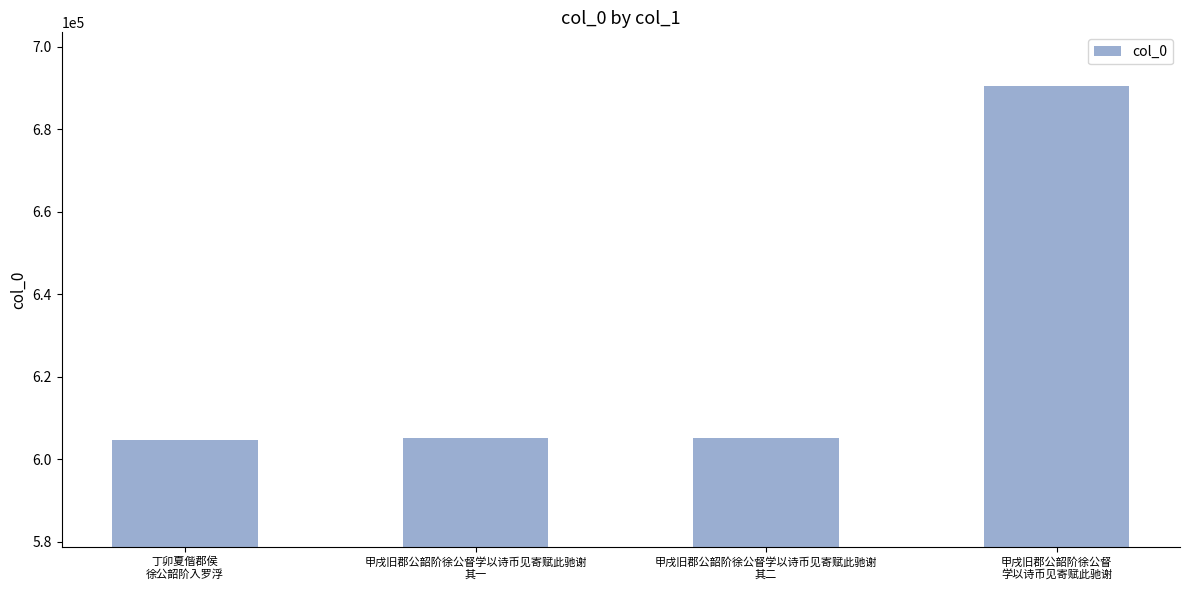

What is the ratio of the value at 甲戌旧郡公韶阶徐公督学以诗币见寄赋此驰谢
其二 to the value at 甲戌旧郡公韶阶徐公督学以诗币见寄赋此驰谢
其一?

1.0